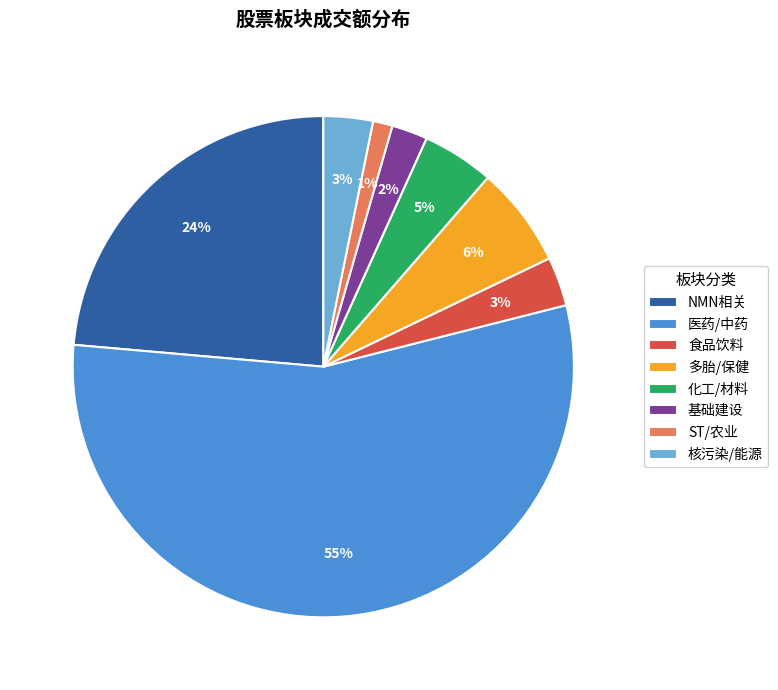

How many slices are in this pie chart?

8